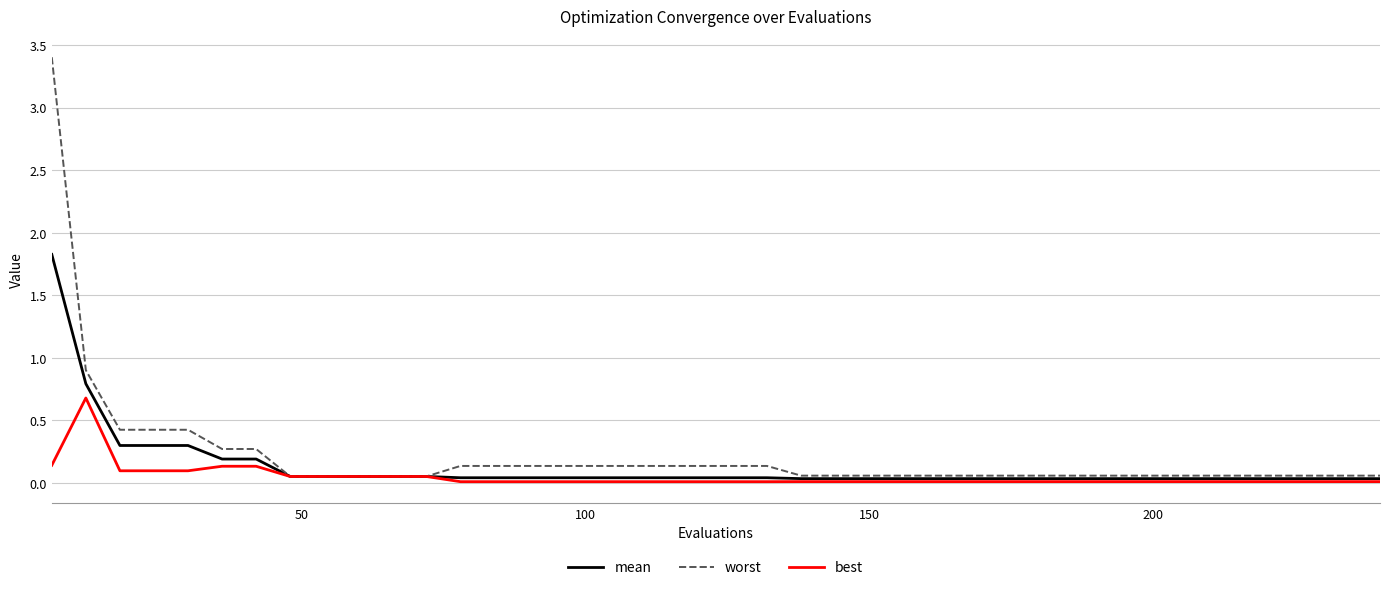

Which series has the widest spread of values?

worst